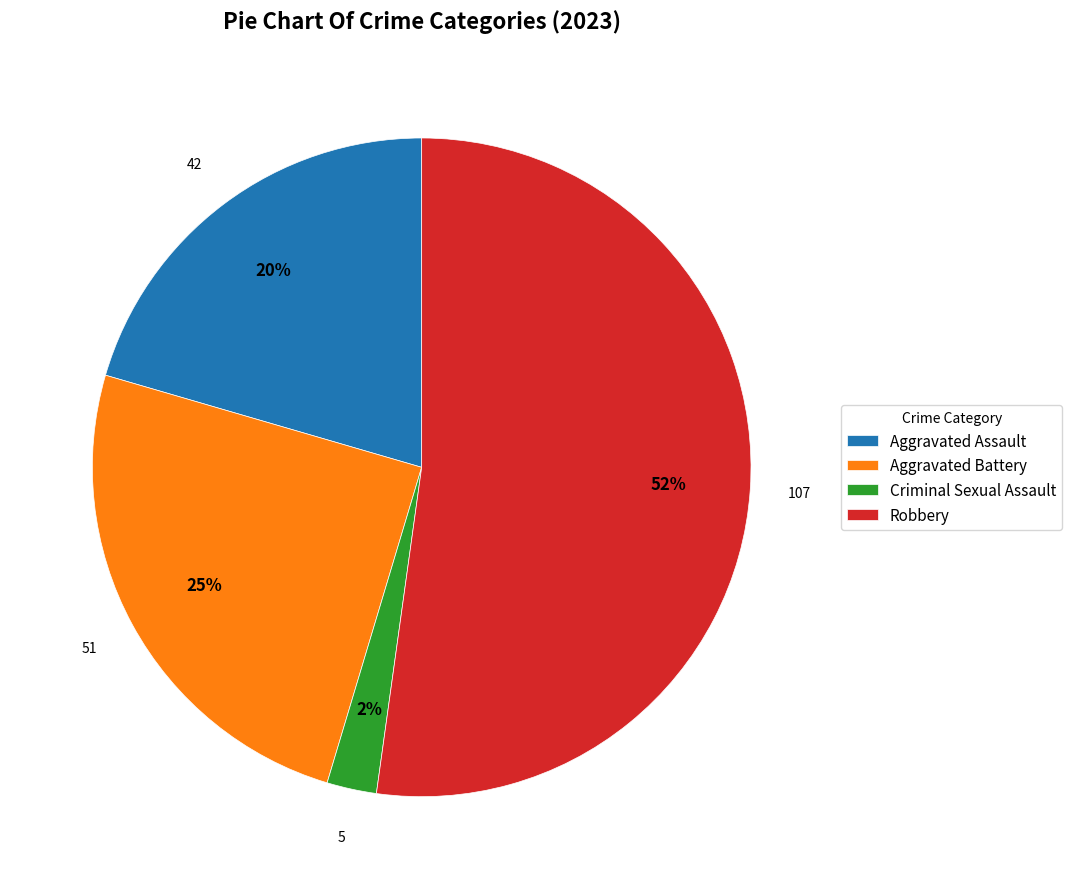

What percentage is the Aggravated Assault slice, to the nearest percent?

20%